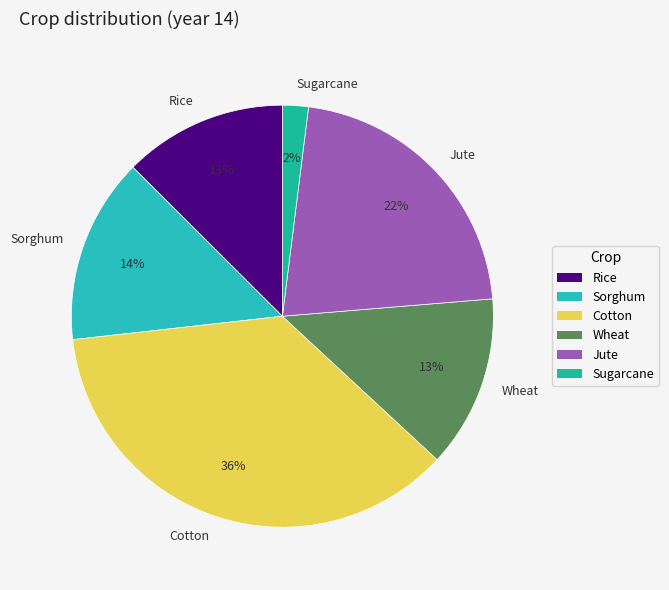

True or false: Sugarcane accounts for 9% of the total.

False